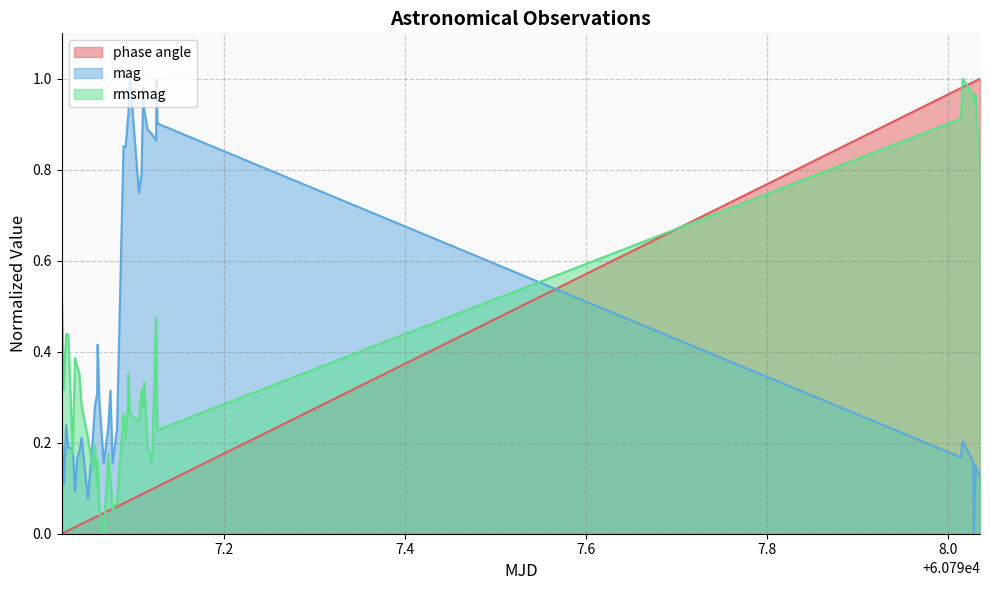

True or false: phase angle and rmsmag intersect in this chart.

True